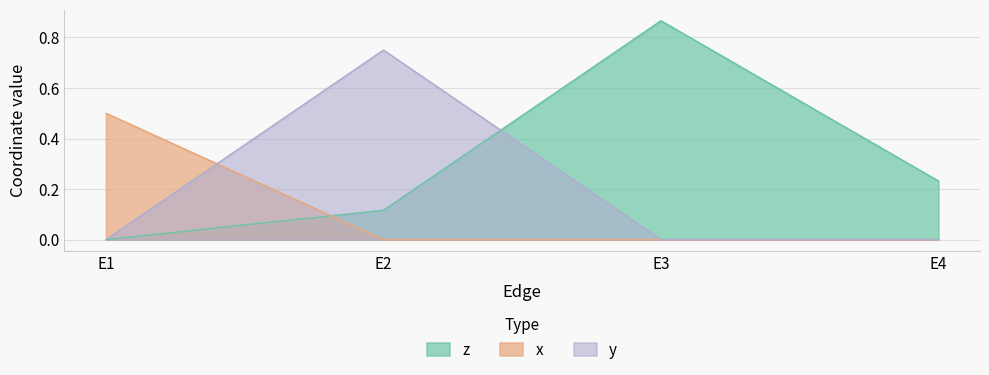

What are all the series names shown in the legend?

z, x, y